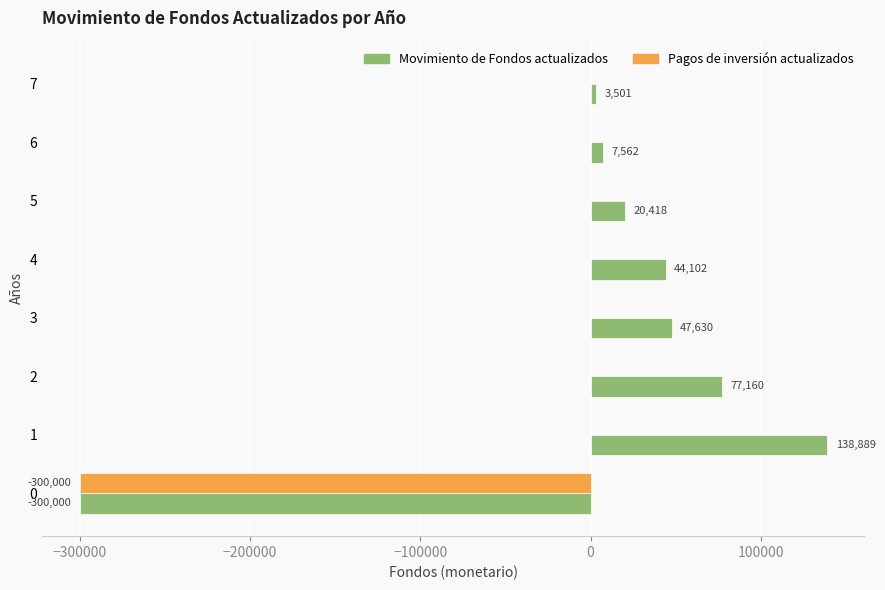

Read the Movimiento de Fondos actualizados value at 2.

77160.5